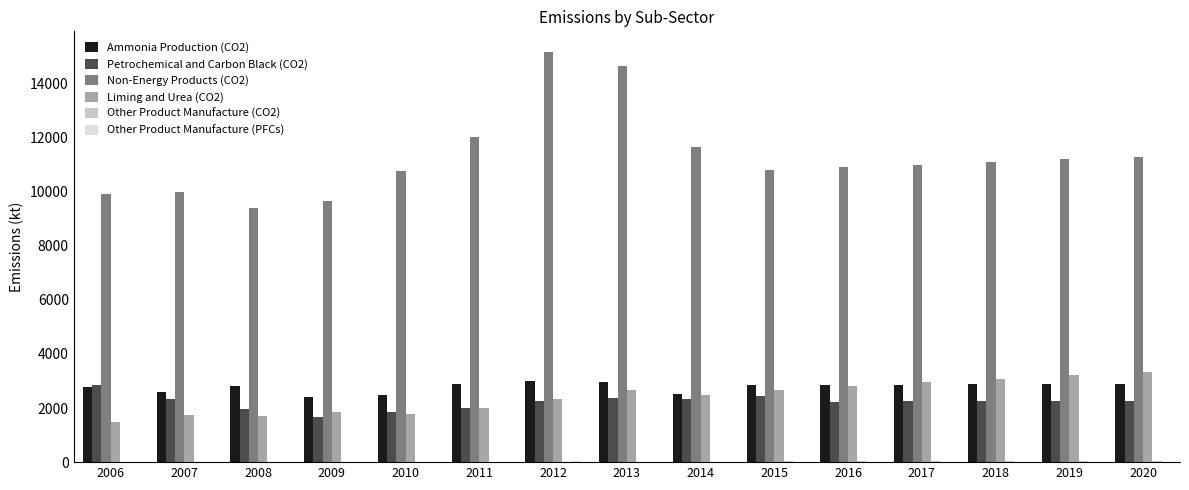

Are the bars horizontal?

No